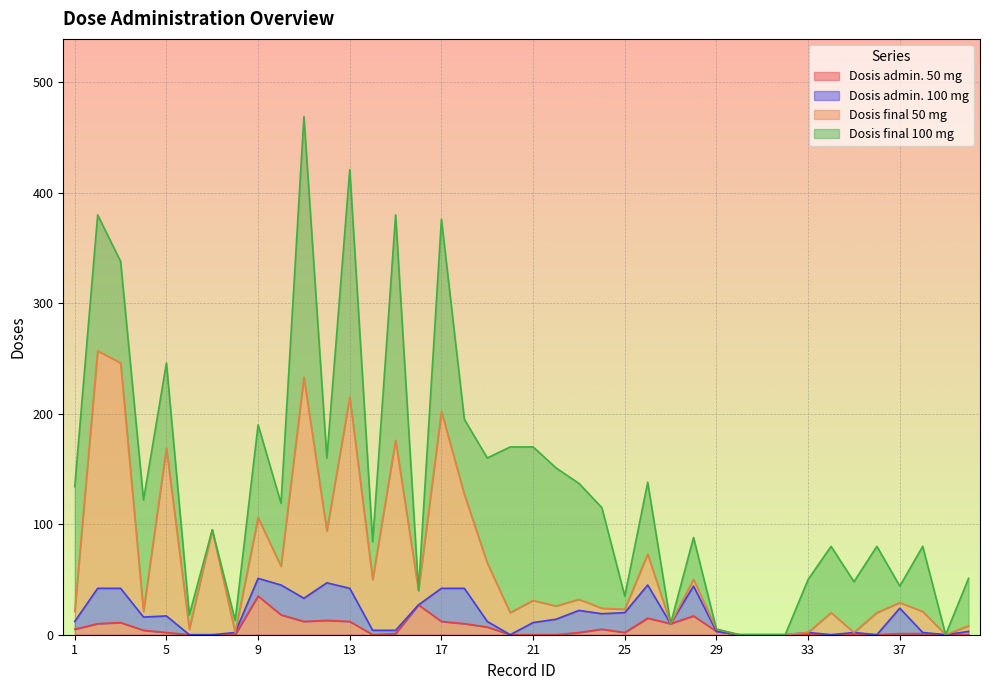

How many lines are shown in the chart?

4